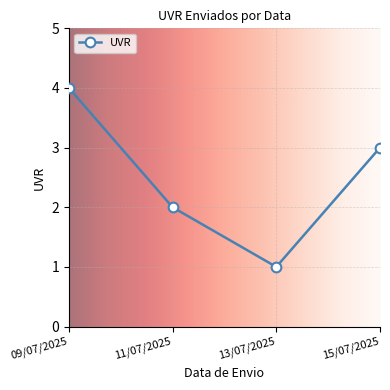

What is the label of the 3rd point from the left?

13/07/2025